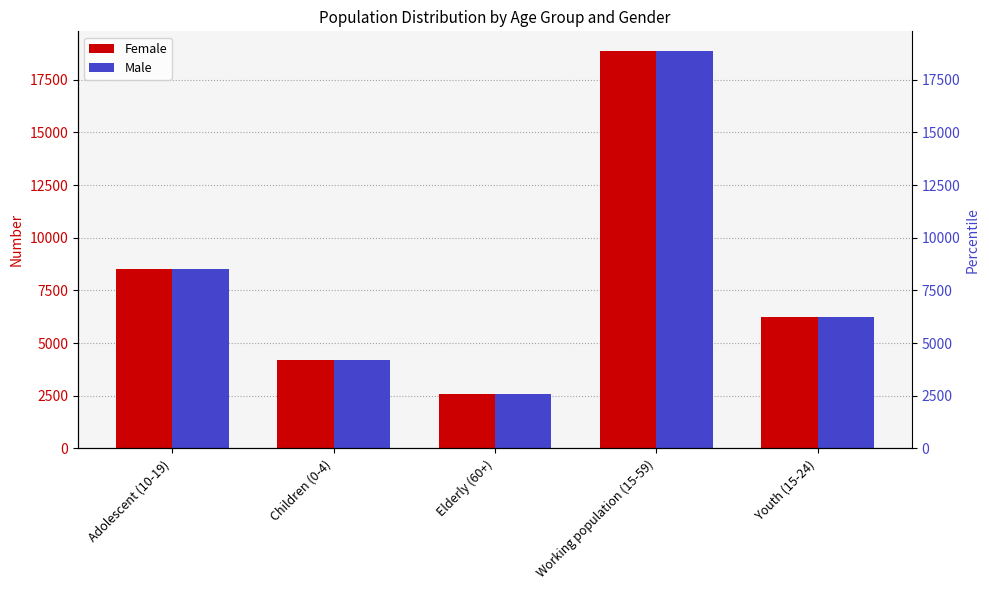

What position from the left is Youth (15-24)?

5